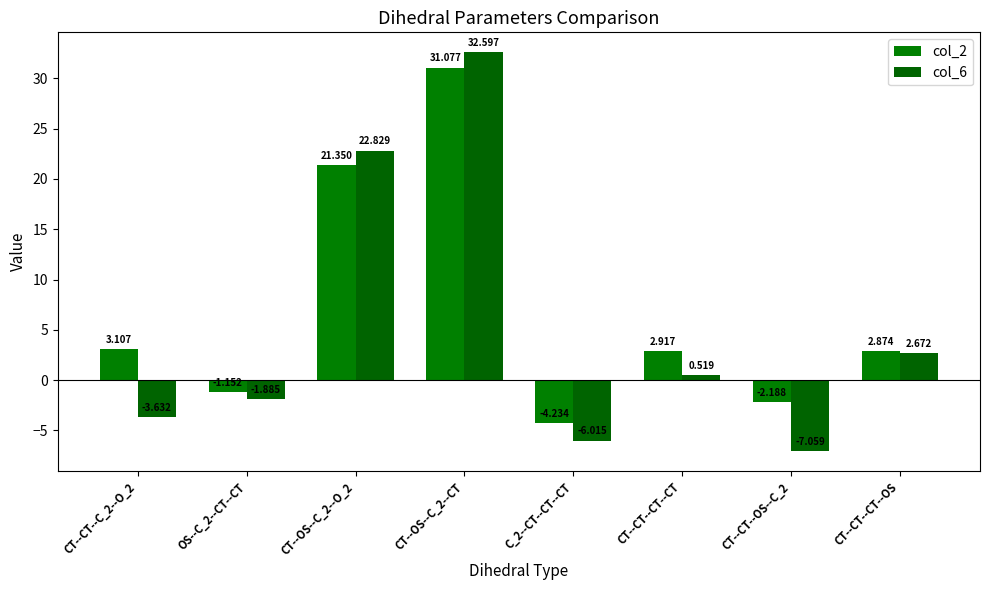

Are the bars horizontal?

No